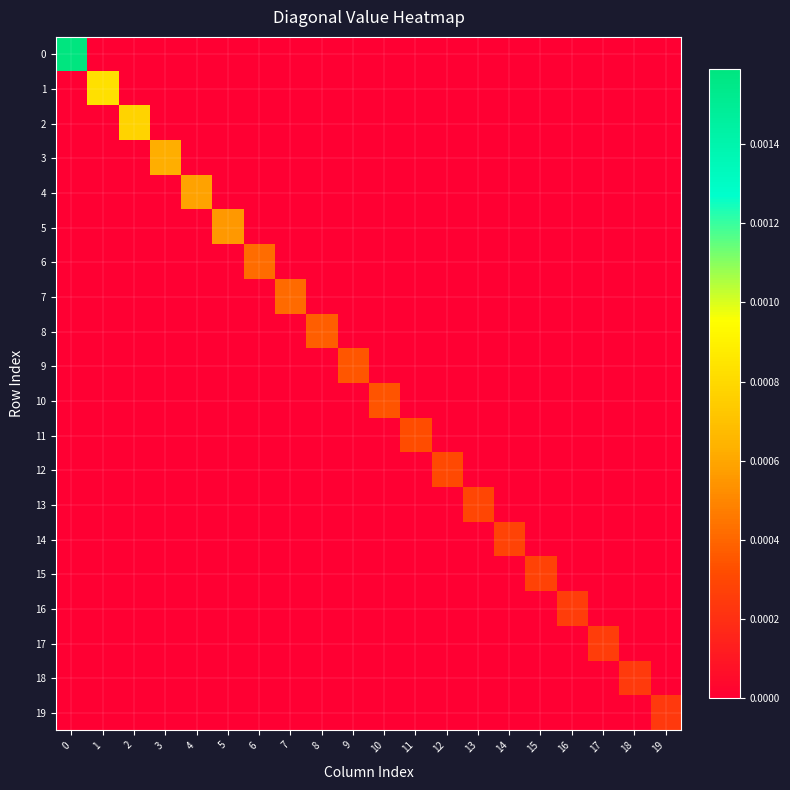

Count the number of categories in the chart.

20